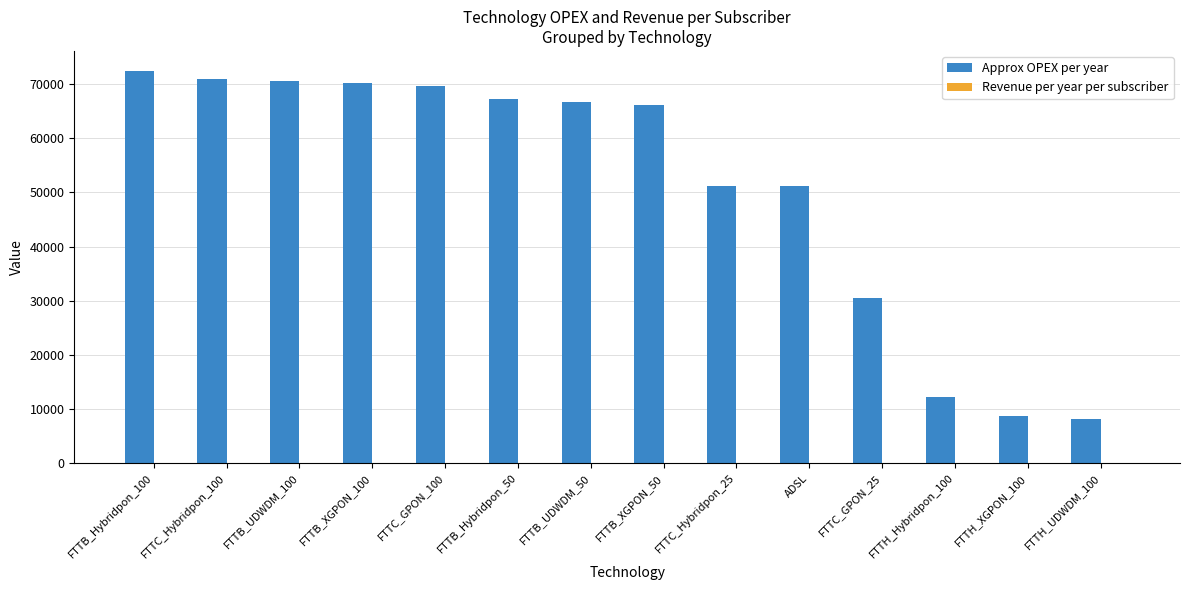

What is the maximum value shown in the chart?

72488.5